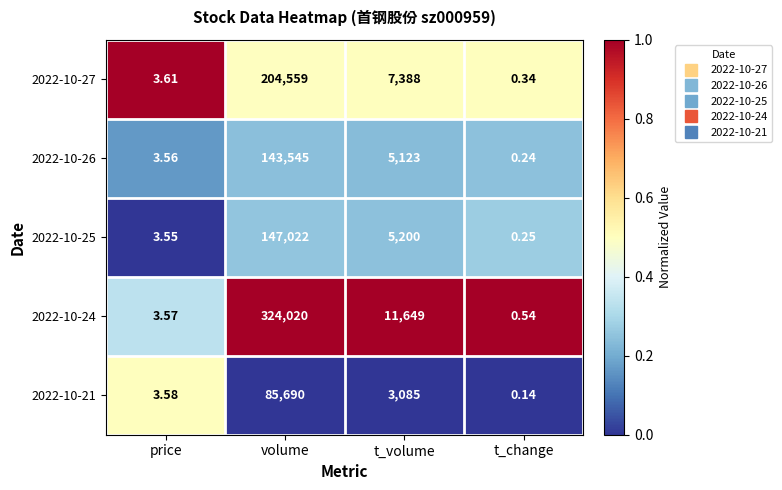

At which label does 2022-10-26 reach its peak?

volume